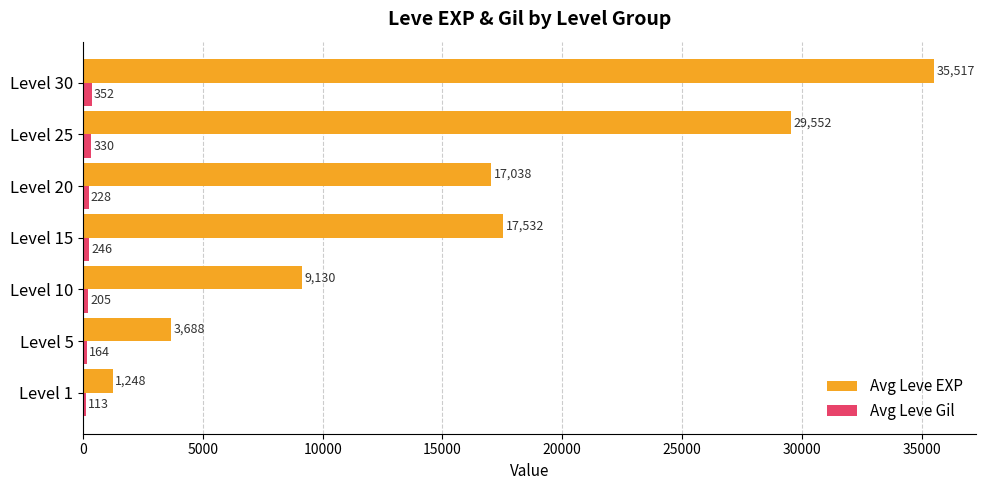

How many distinct data groups are displayed?

2